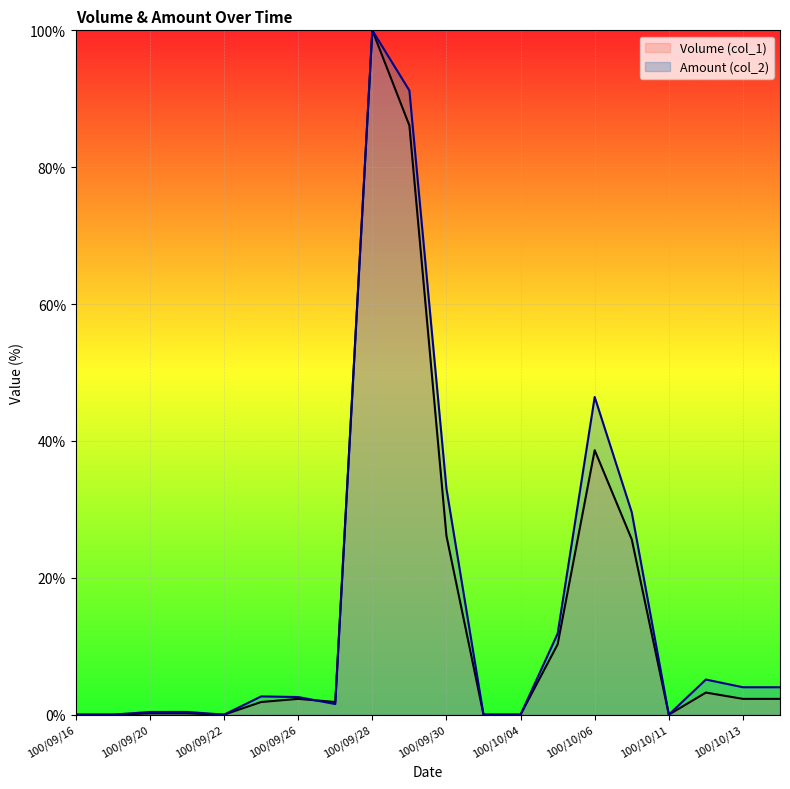

The Amount (col_2) series shows 40.7 at 100/10/03. True or false?

False